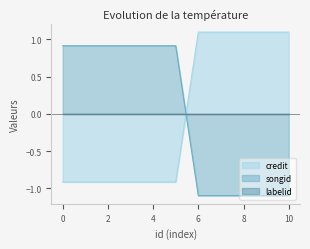

Where does the credit series first go above 0?

6